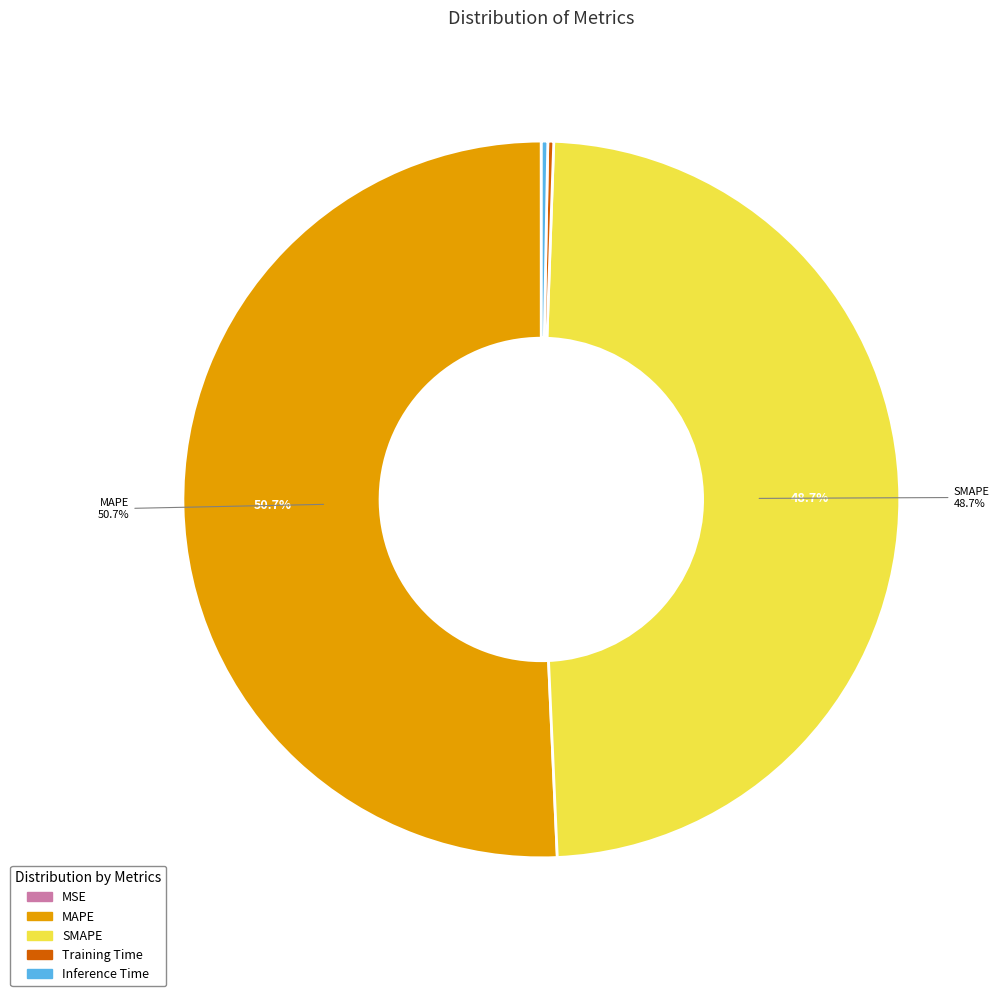

What is the largest slice in the pie chart?

MAPE